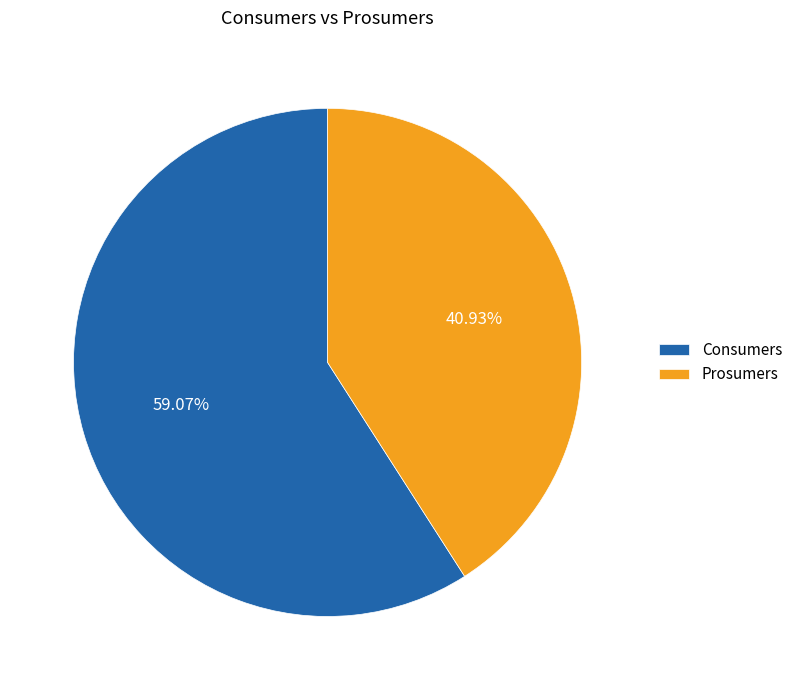

To the nearest percent, what percentage of the pie is Prosumers?

41%